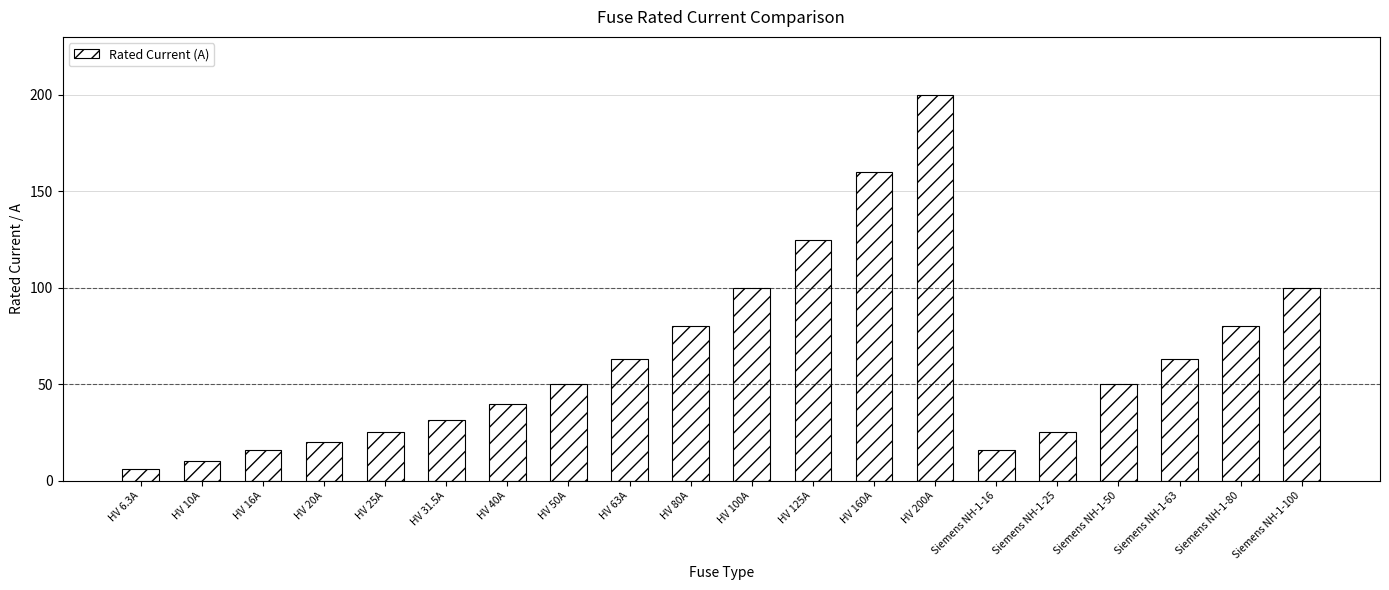

How many bars are there in total?

20